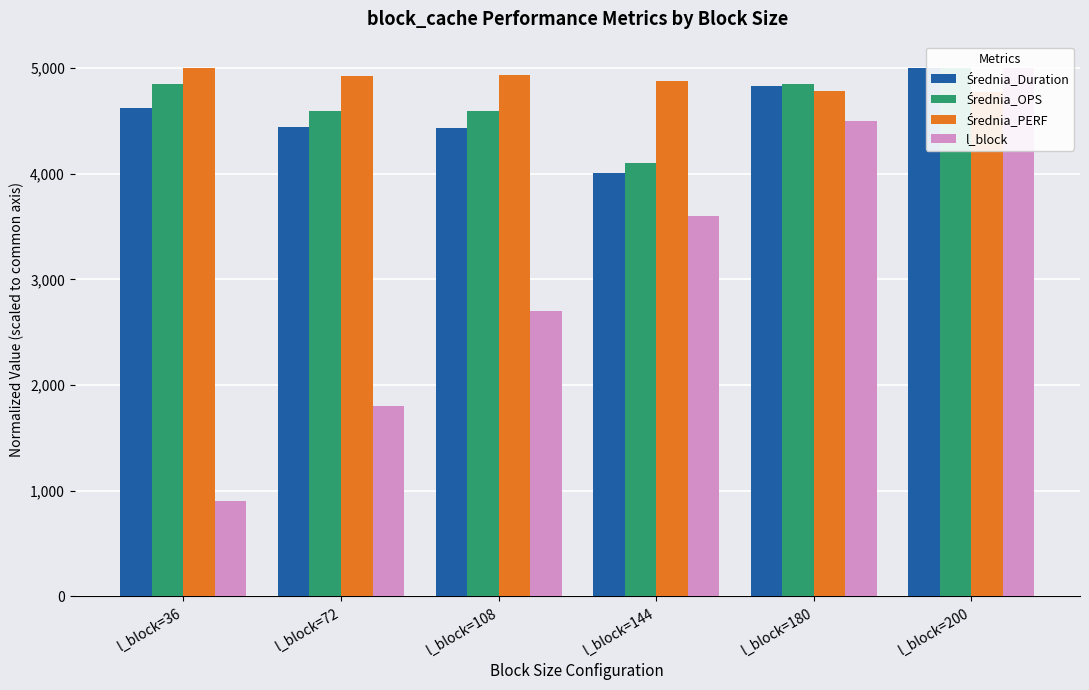

Which category has the lowest value in the Średnia_OPS series?

l_block=144